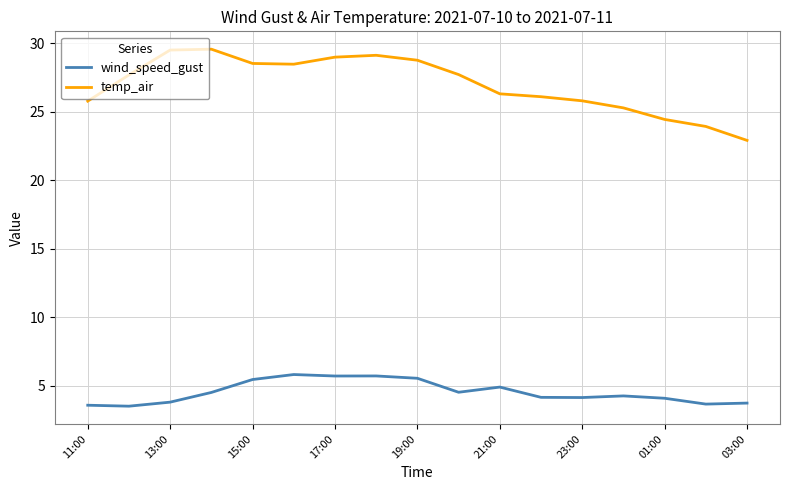

Which series has the largest total across all categories?

temp_air